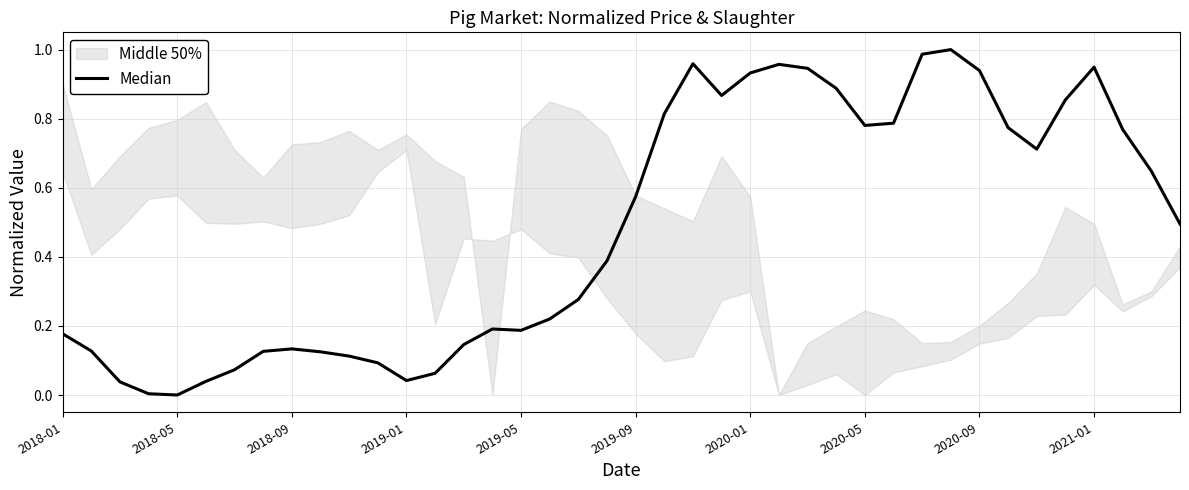

Which category has the highest value across all series?

31